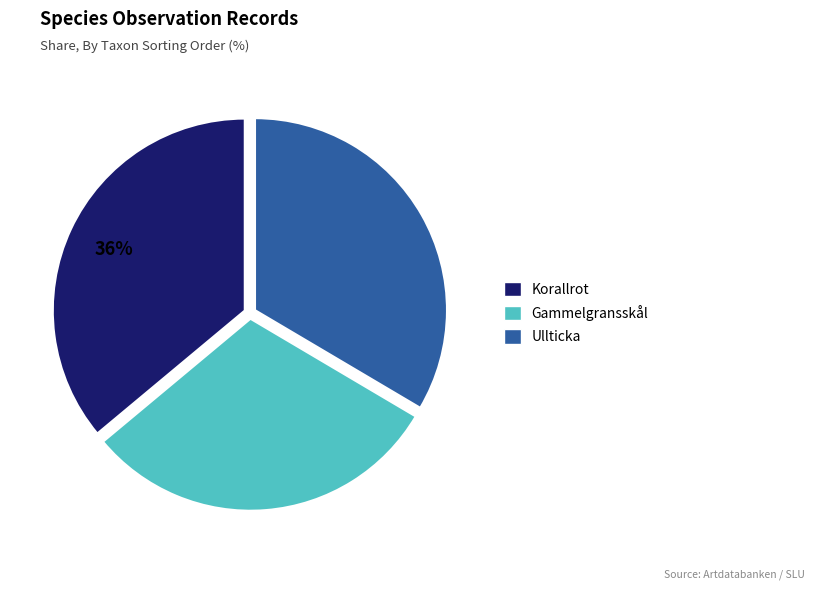

Is there any slice that represents more than half of the pie?

No